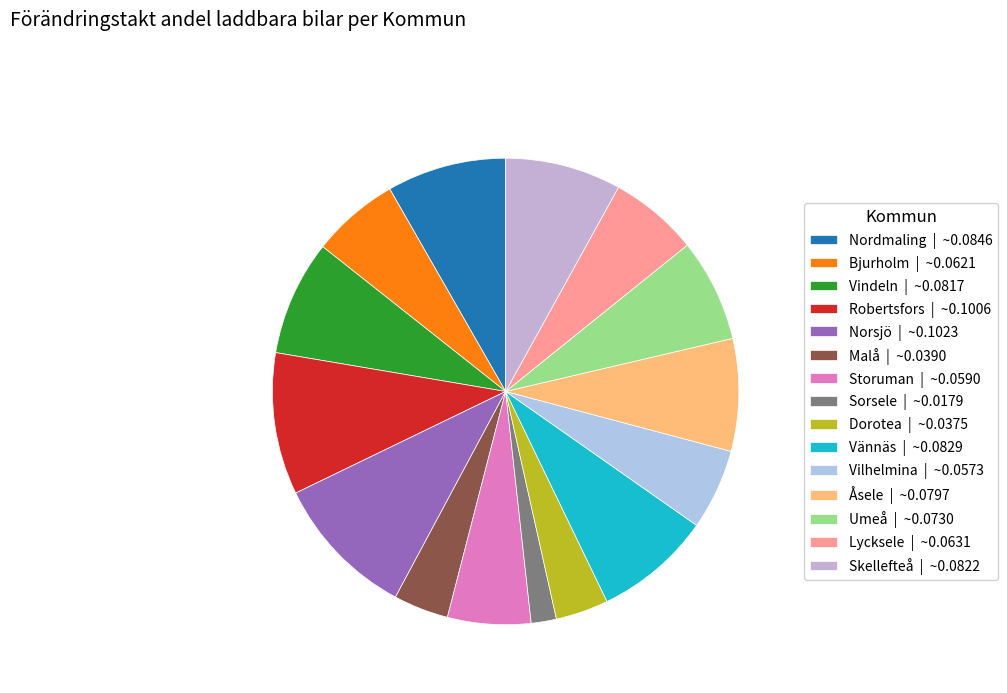

To the nearest percent, what is the difference between the Malå and Vännäs slice percentages?

4%